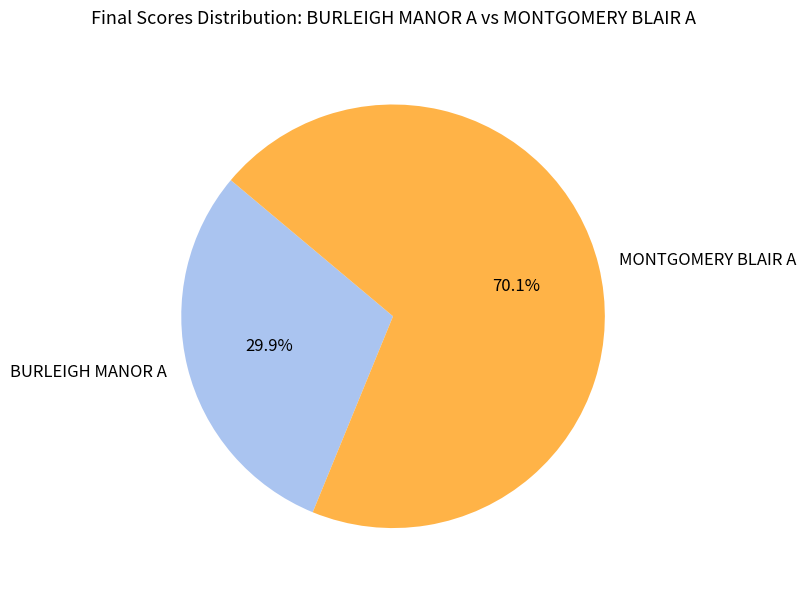

Combined, do MONTGOMERY BLAIR A and BURLEIGH MANOR A account for over 50%?

Yes